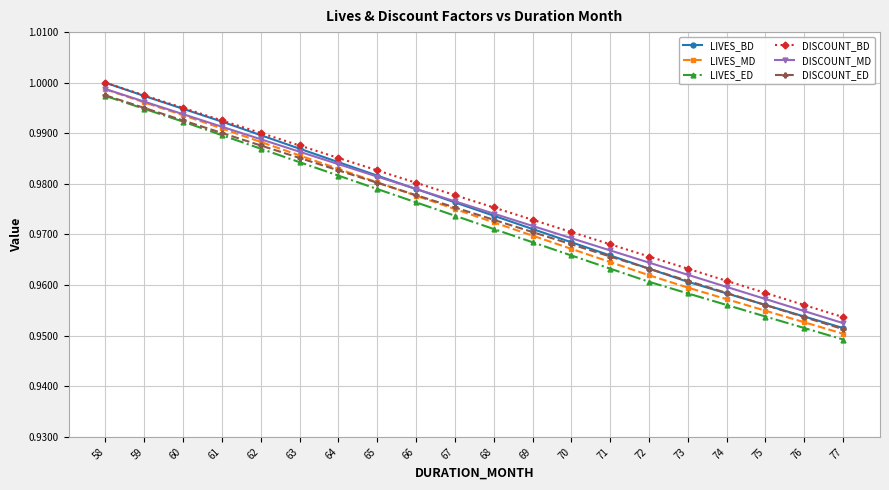

The DISCOUNT_MD series shows 1.0 at 74. True or false?

True